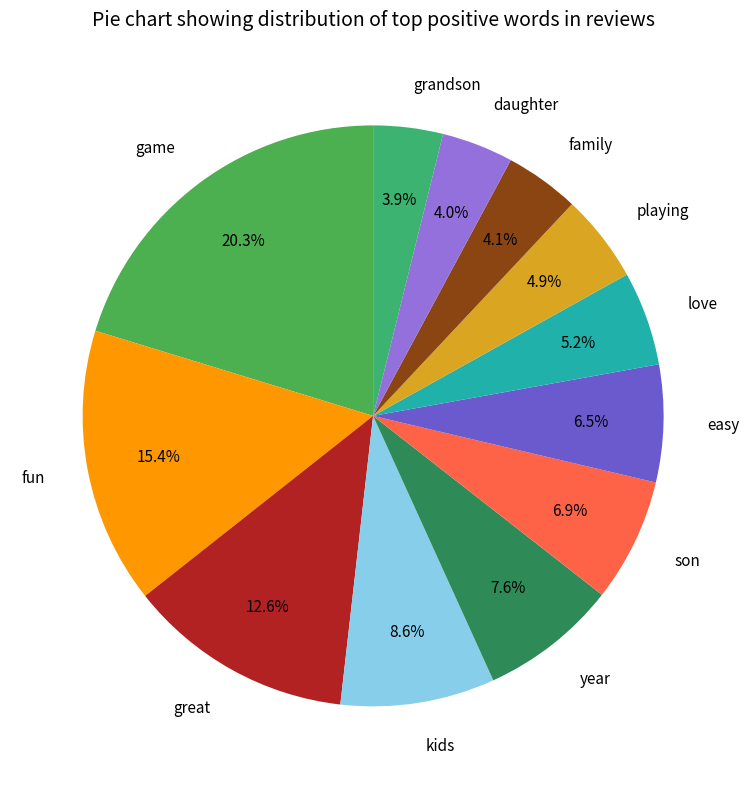

To the nearest percent, what portion does great represent?

13%